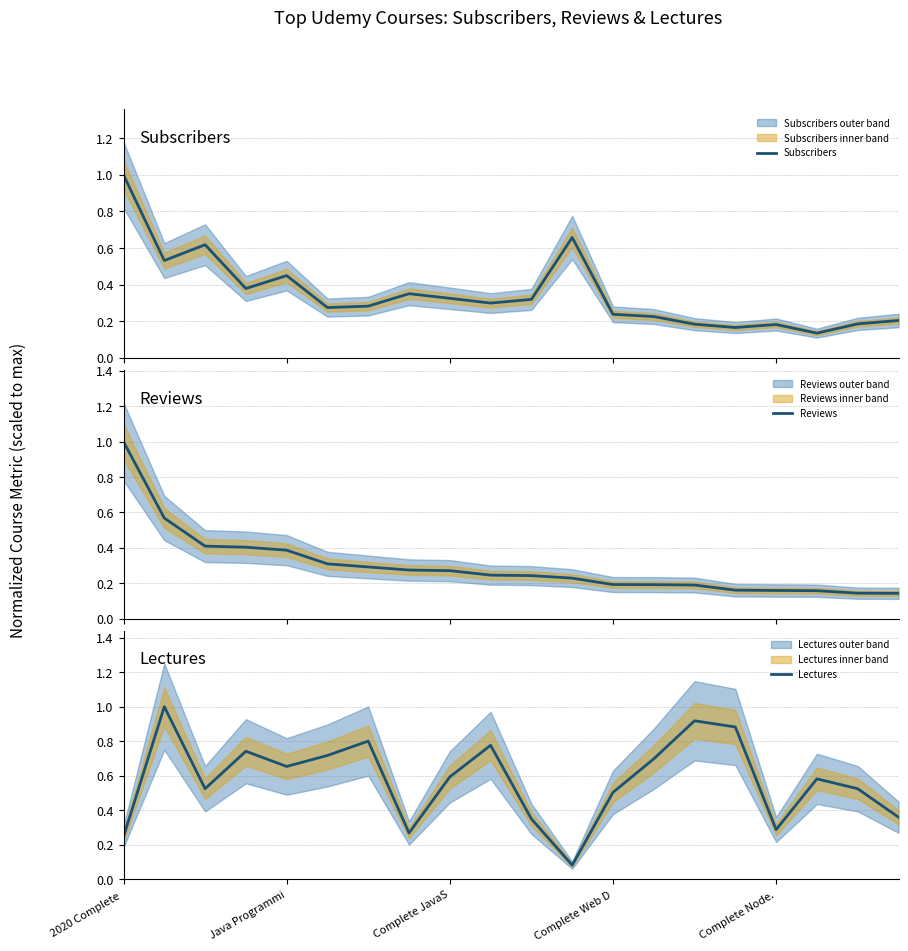

Is it true that Lectures equals 0.2 at Java Programmi?

False